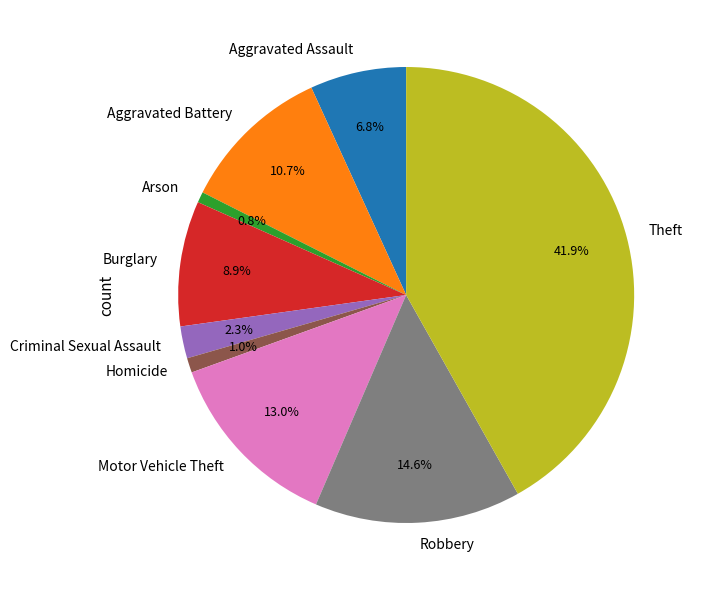

How much of the chart is everything except Robbery?

85.4%